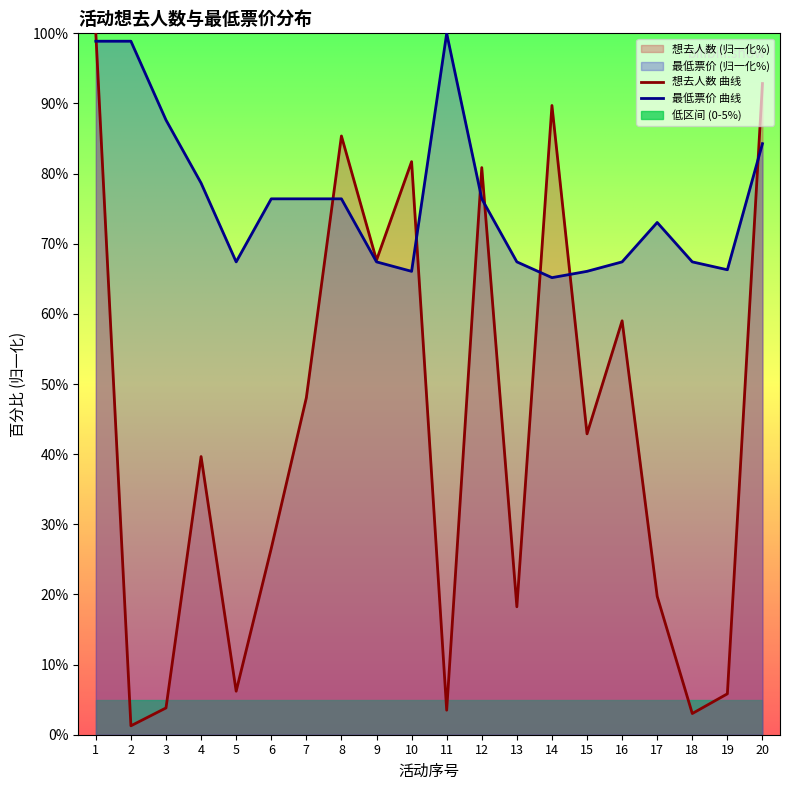

Does the chart display data point markers on the line(s)?

No